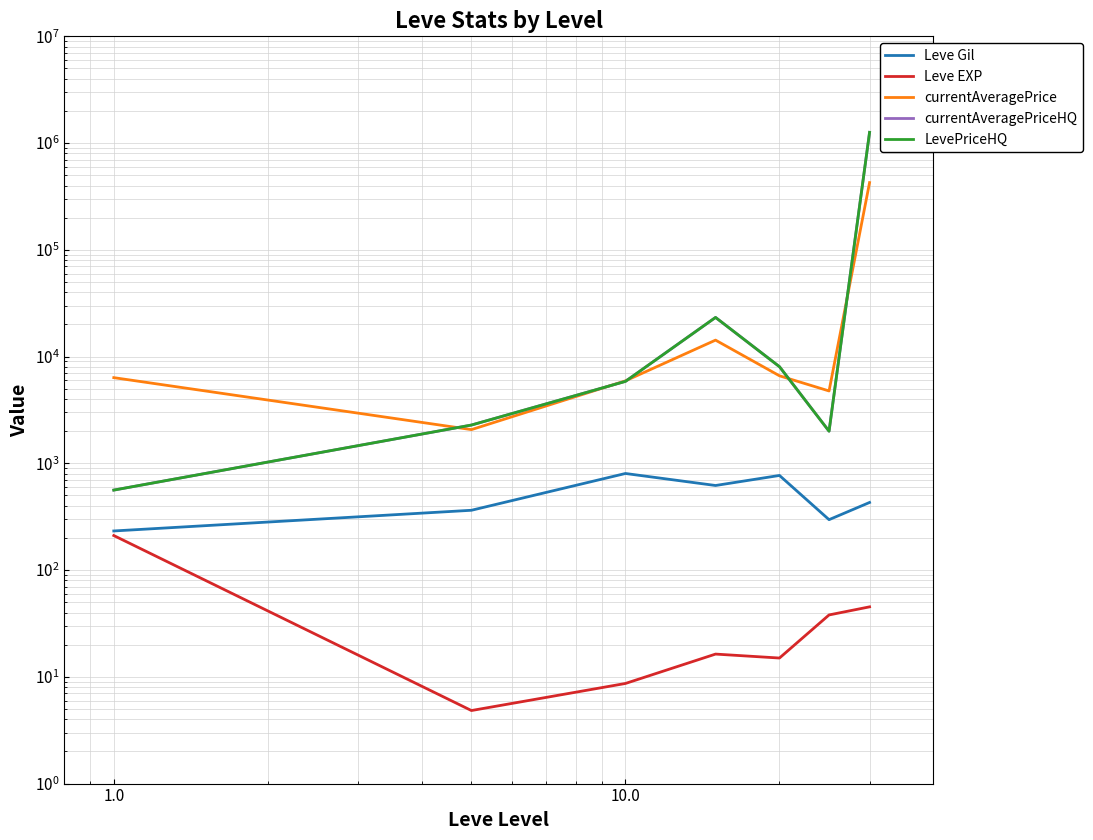

What is the lowest value of the Leve Gil series?

232.5